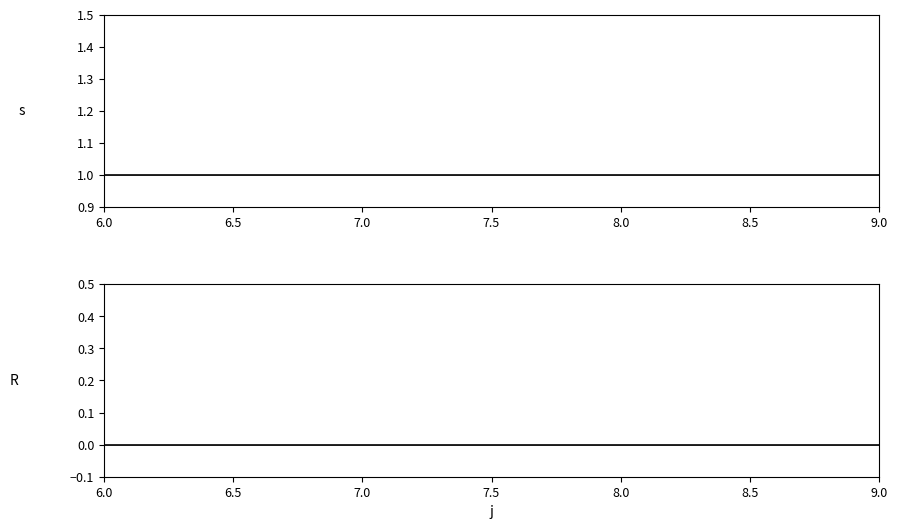

Reading left to right, transcribe all the data shown in this chart.

s: 1	1	1	1
s_mean: 1	1	1	1
R: 0	0	0	0
R_mean: 0	0	0	0